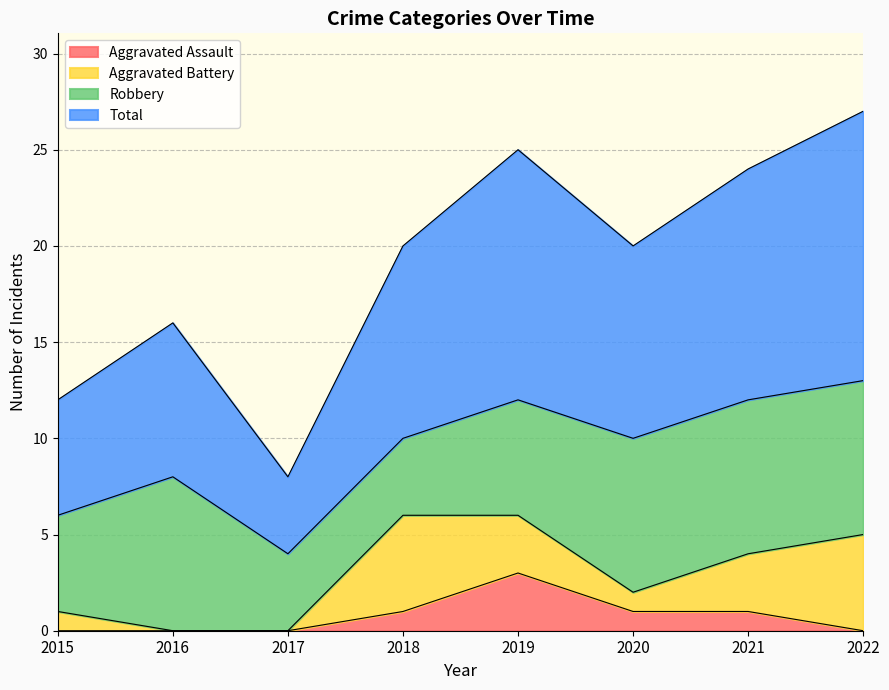

Count the number of categories in the chart.

8